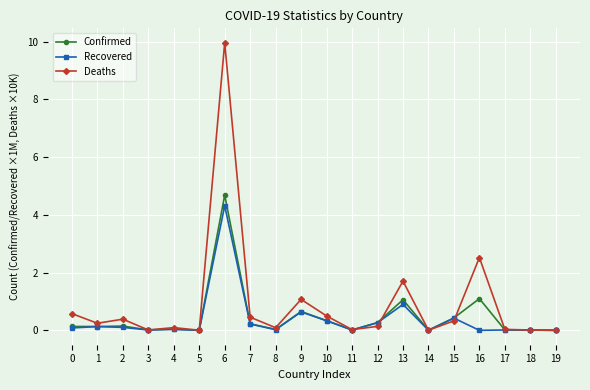

What is the total value across all series at 4?

0.2